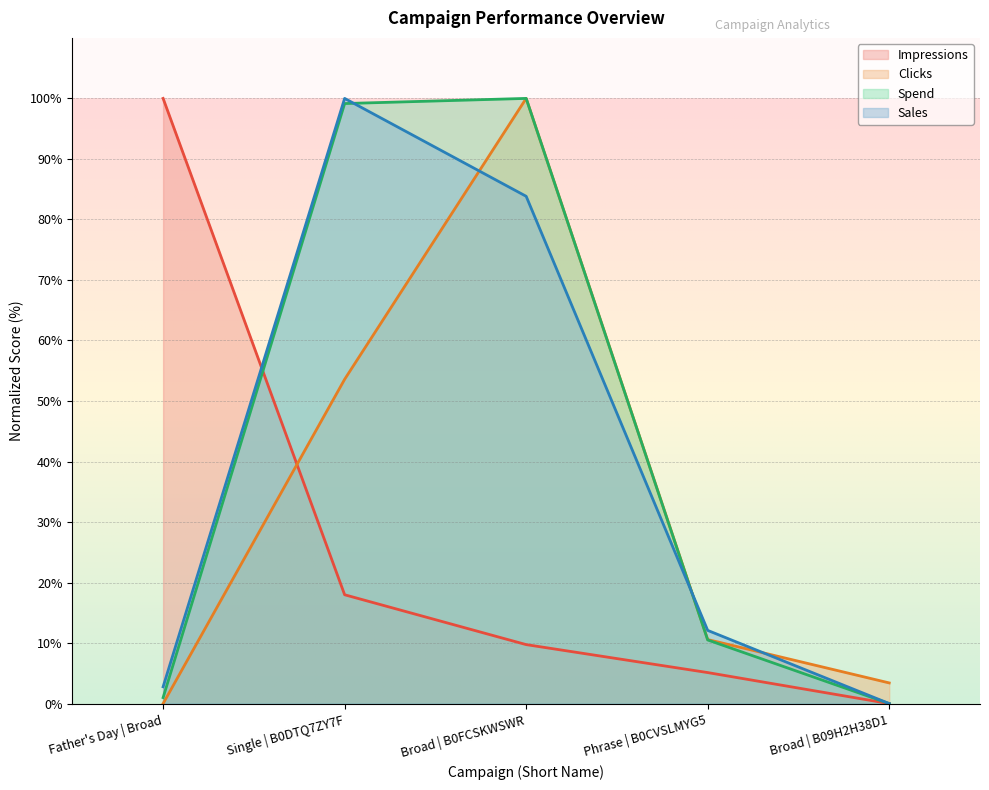

What position from the left is Phrase | B0CVSLMYG5?

4